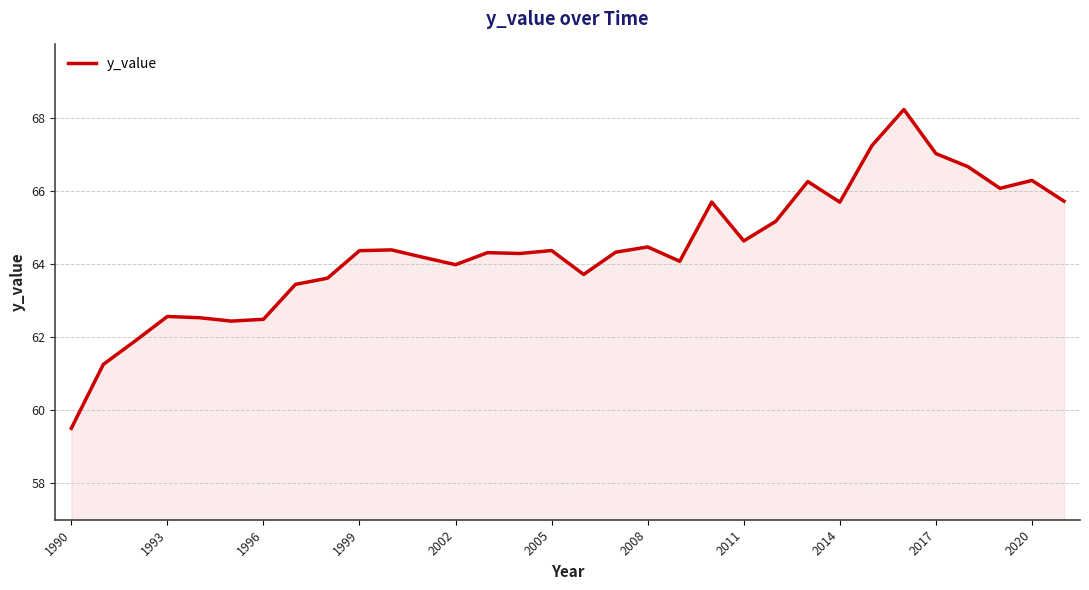

What is the sum of all values?

2060.7